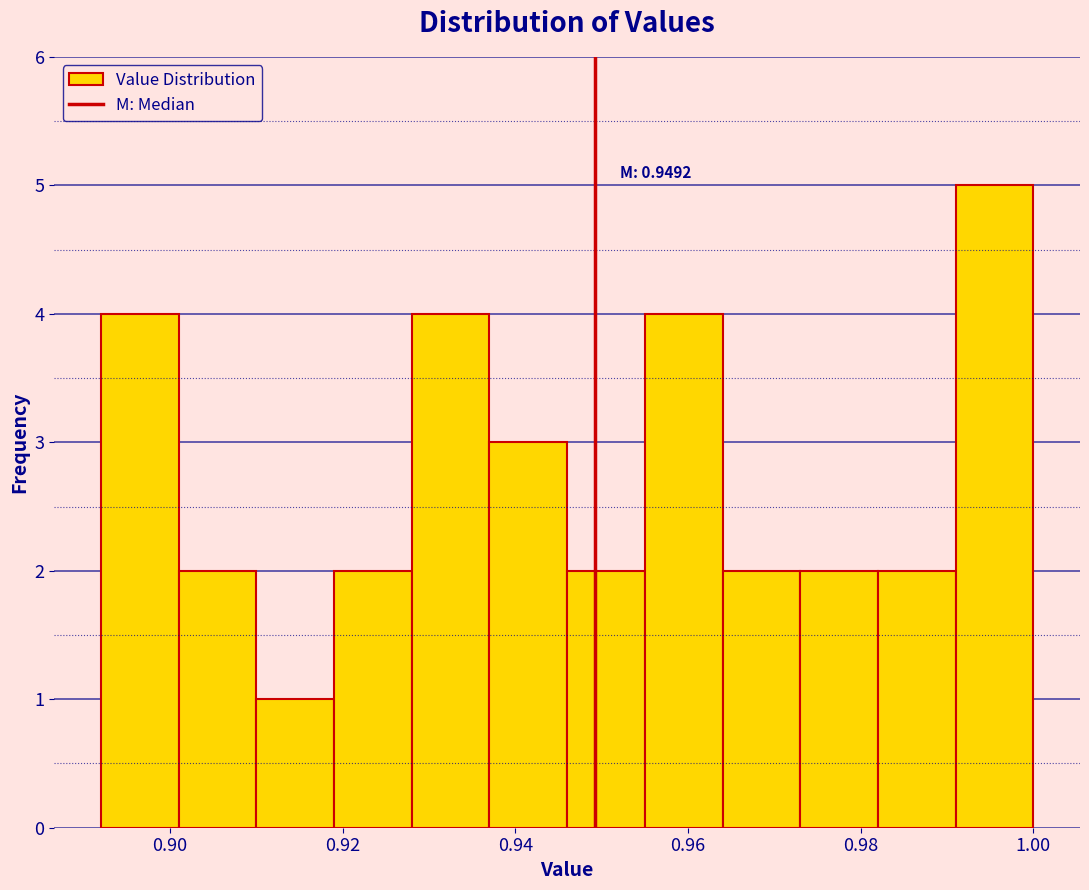

Over which range of the x-axis is the bar tallest?

0.992 to 1.000